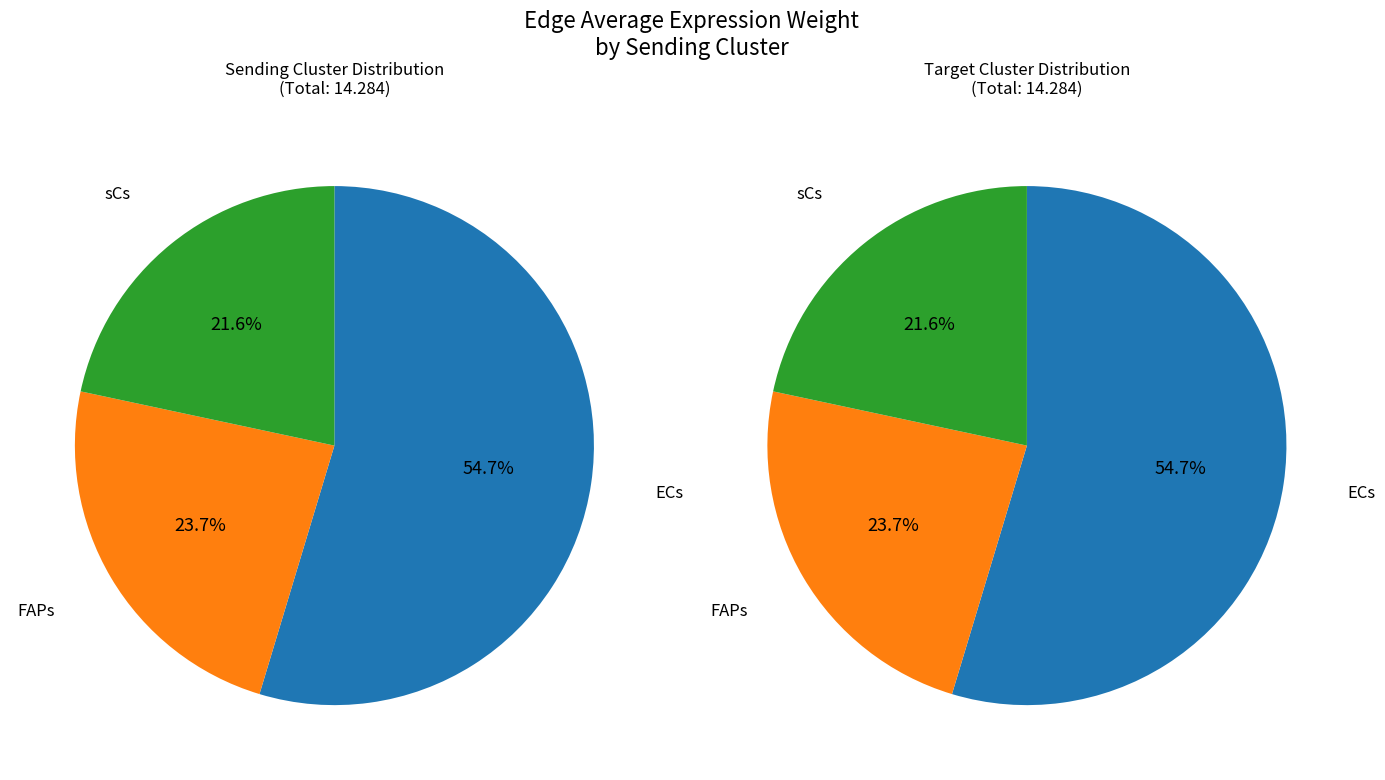

True or false: FAPs accounts for 24% of the total.

True